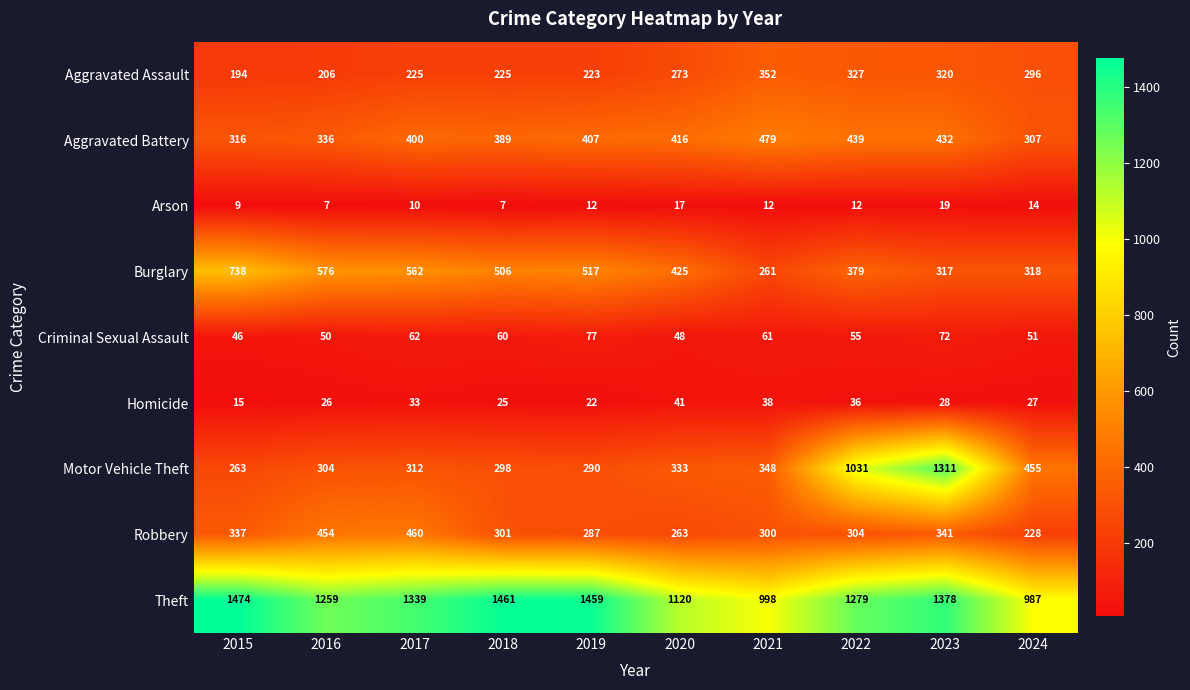

What is the spread (max minus min) of values at 2021?

986